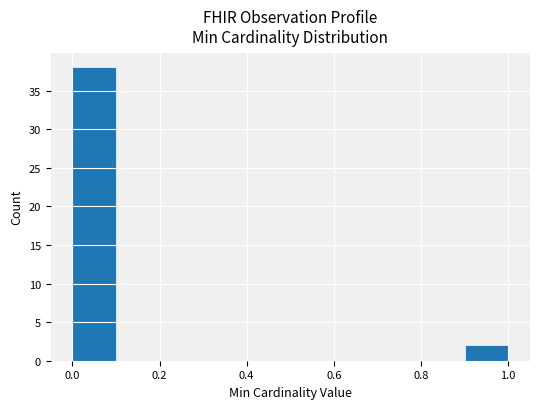

Reading left to right, transcribe this chart: for each bar, give the range it covers on the x-axis and its height. The values are not printed on the chart, so give them approximately, as read against the axis.

0.0 to 0.1: 38
0.1 to 0.2: 0
0.2 to 0.3: 0
0.3 to 0.4: 0
0.4 to 0.5: 0
0.5 to 0.6: 0
0.6 to 0.7: 0
0.7 to 0.8: 0
0.8 to 0.9: 0
0.9 to 1.0: 2